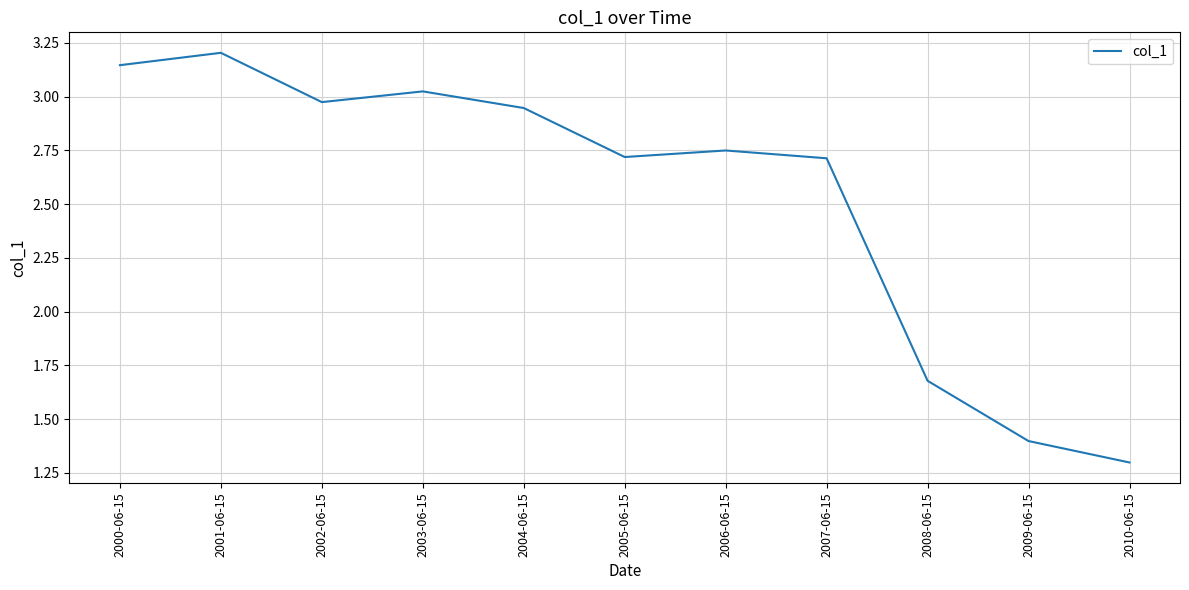

The chart shows a value of 0.4 at 2008-06-15. True or false?

False